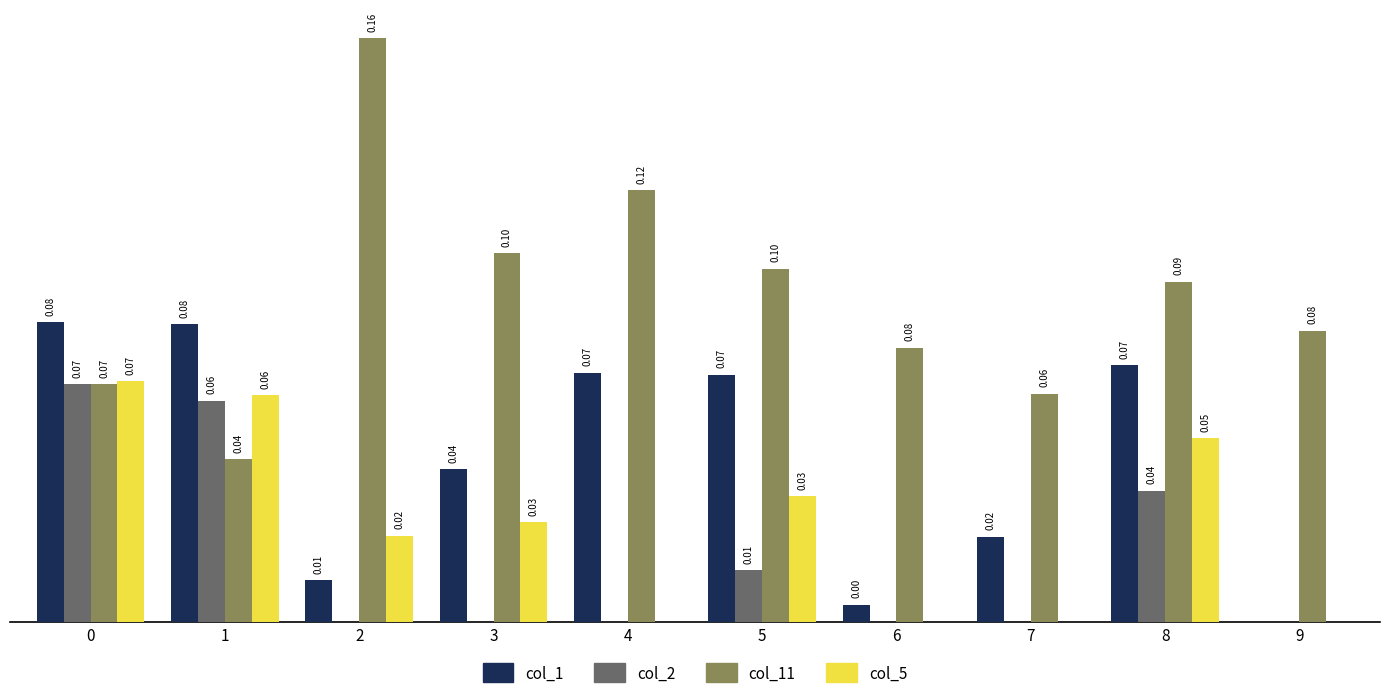

Is the value of col_5 at 5 greater than the value of col_11 at 5?

No